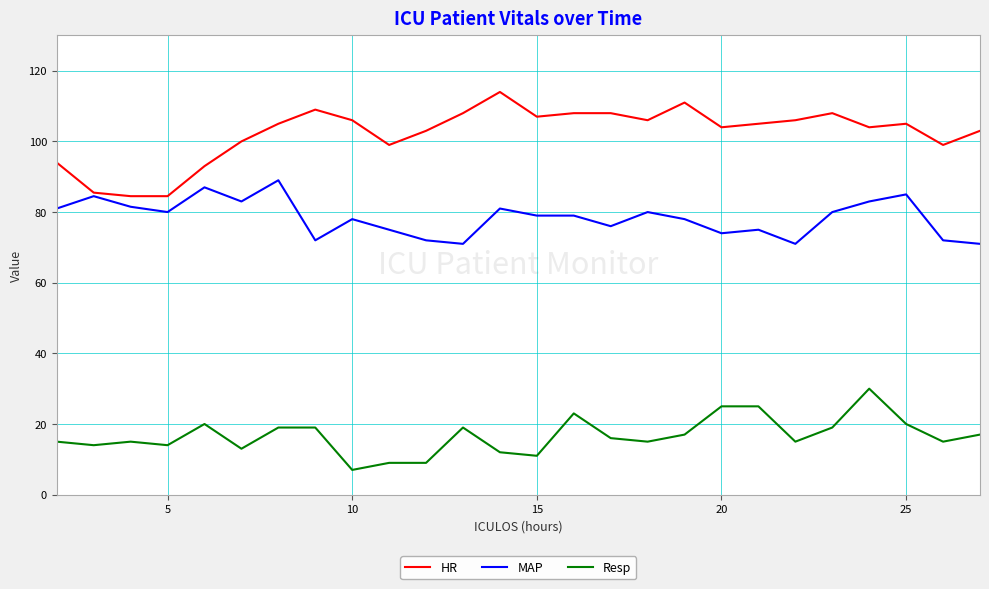

List the series in order of their overall mean, highest first.

HR, MAP, Resp